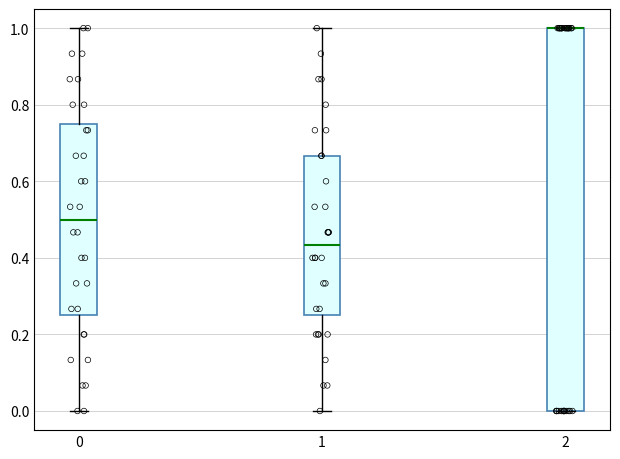

Reading left to right, transcribe this box plot: for each box, give where its median line is, the range the box spans, and where its two whiskers end, as read against the y-axis. The values are not printed on the chart, so give them approximately, as read against the axis.

0: median 0.50, box 0.26 to 0.76, whiskers 0.00 to 1.00
1: median 0.44, box 0.26 to 0.66, whiskers 0.00 to 1.00
2: median 1.00 (drawn on the box's upper edge), box 0.00 to 1.00, whiskers 0.00 to 1.00